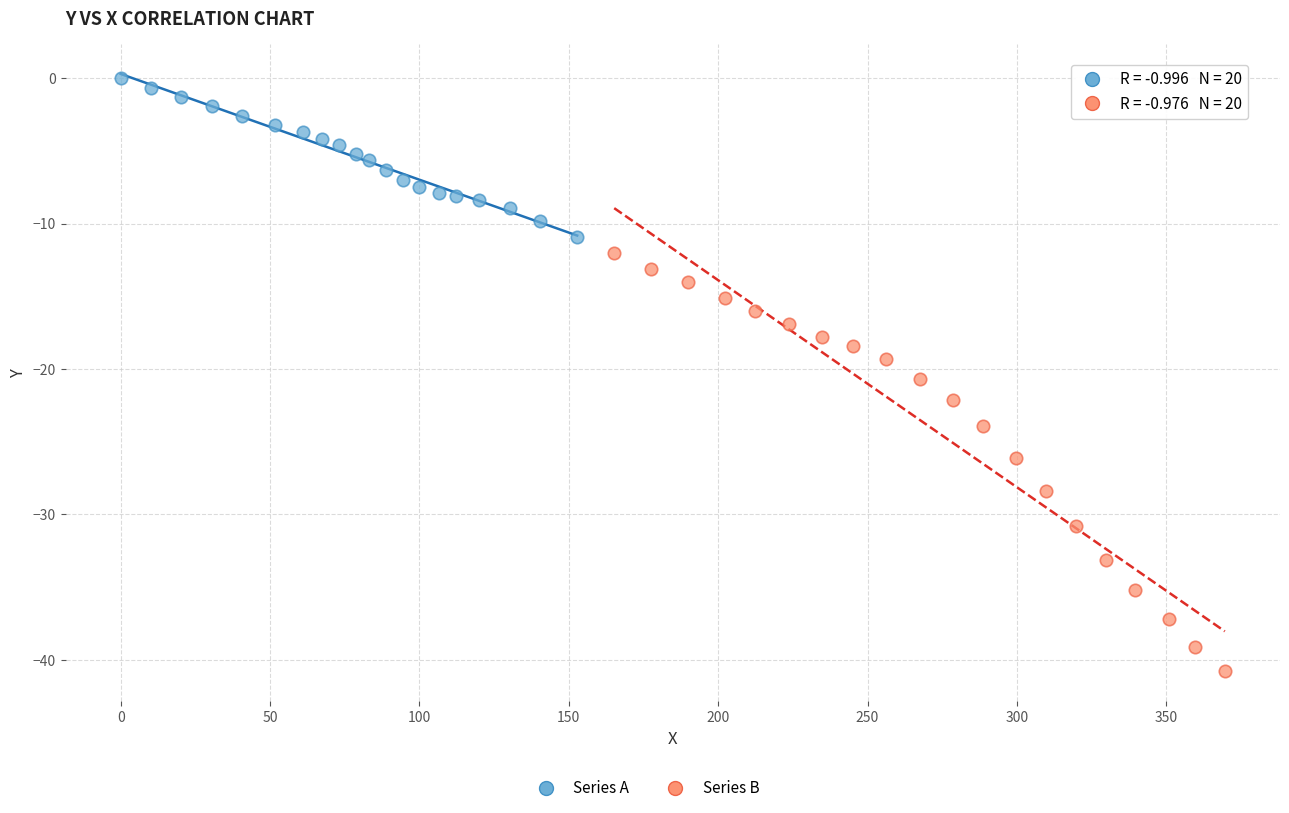

Which series has the widest spread of Y values?

Series B